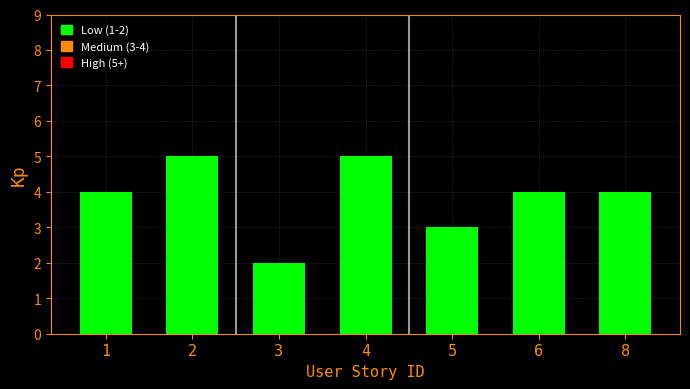

Reading left to right, extract all data points from this chart.

1=4	2=5	3=2	4=5	5=3	6=4	8=4